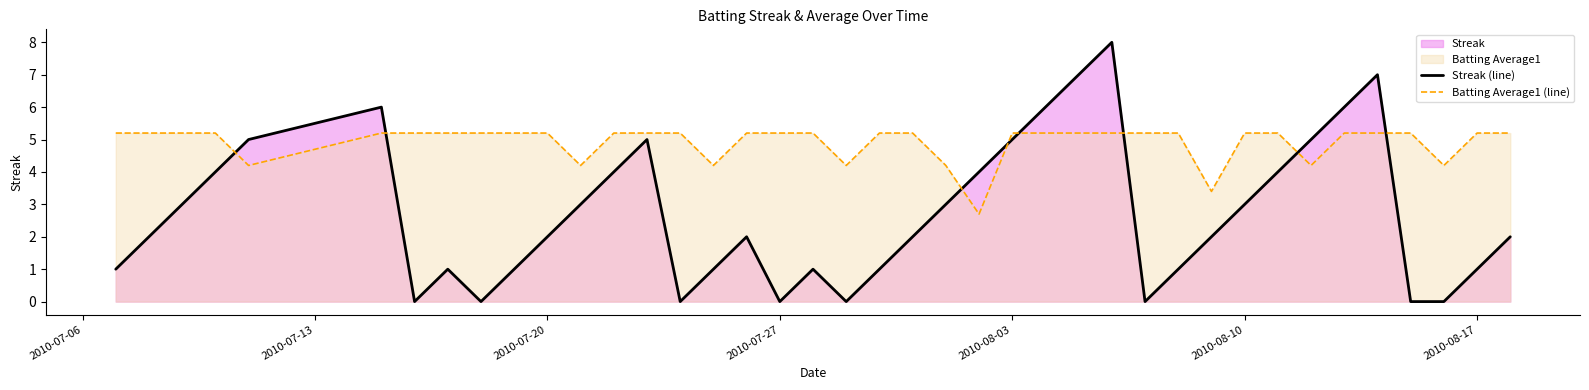

What is the lowest value of the Batting Average1 (line) series?

2.7